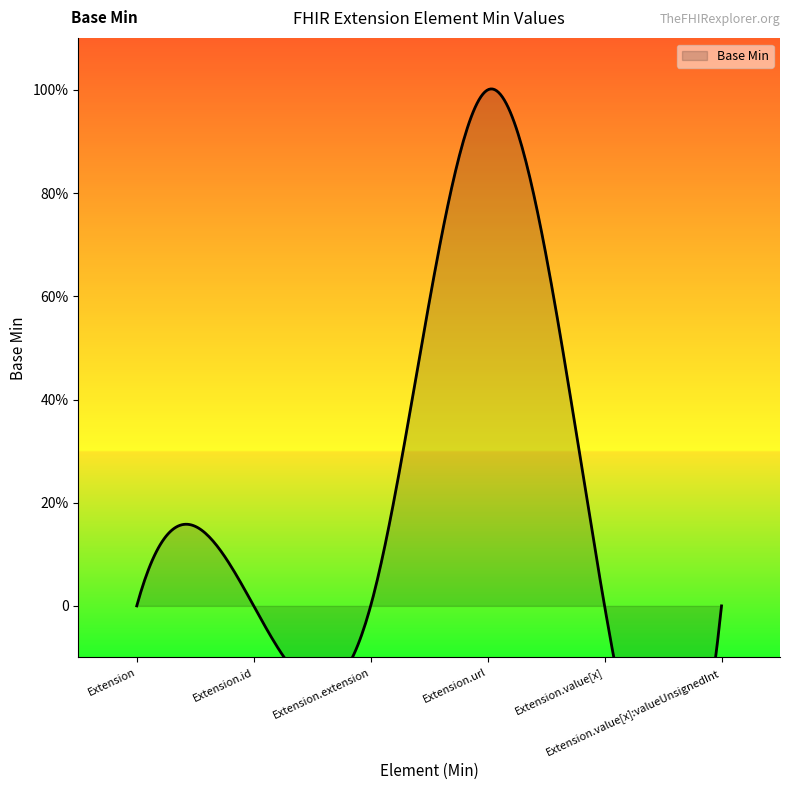

Between Extension.url and Extension.extension, which is larger?

Extension.url